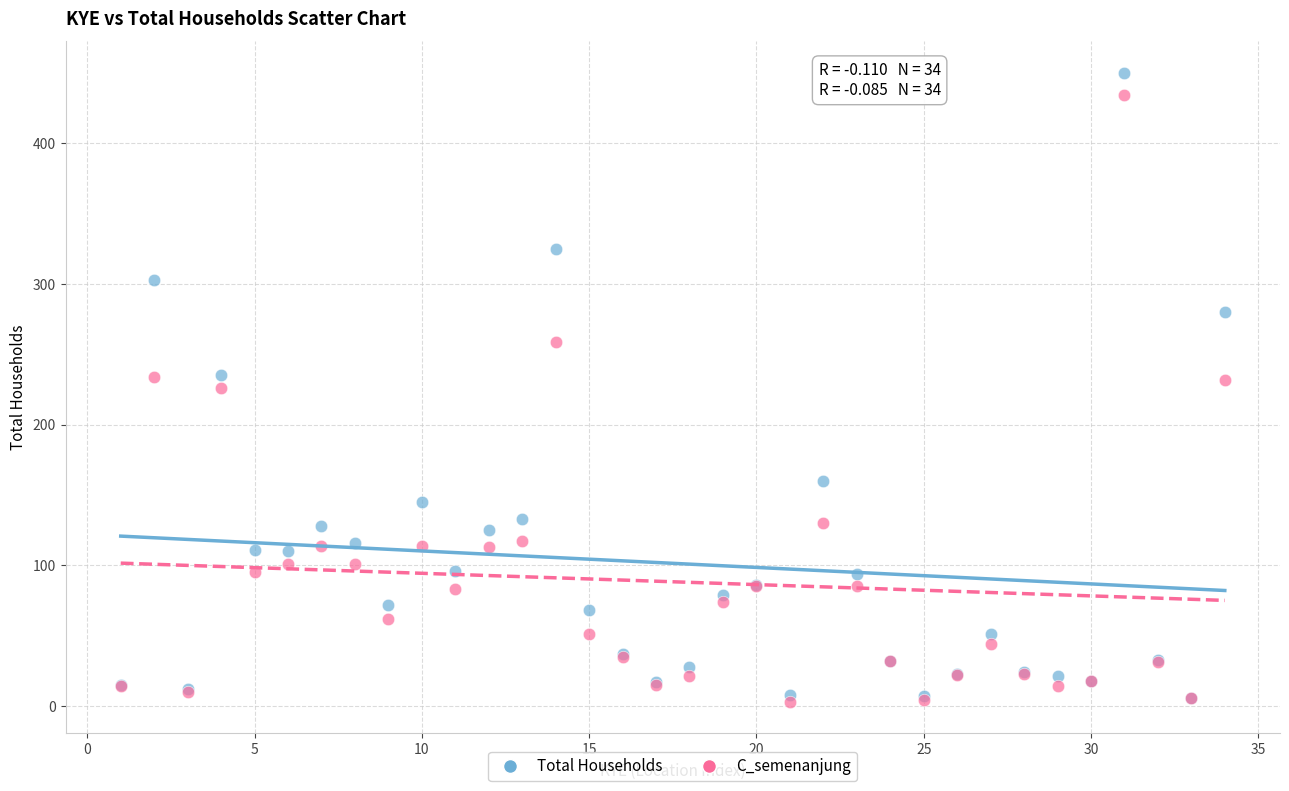

What are all the series names shown in the legend?

Total Households, C_semenanjung